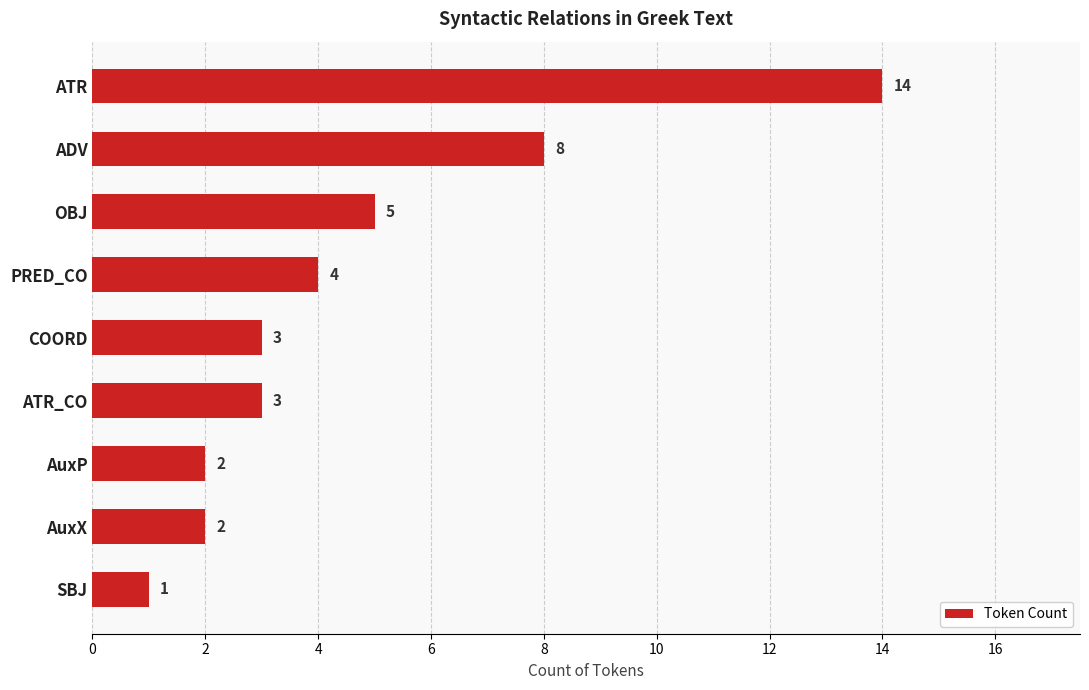

Are the bars grouped side by side (vs. stacked)?

No